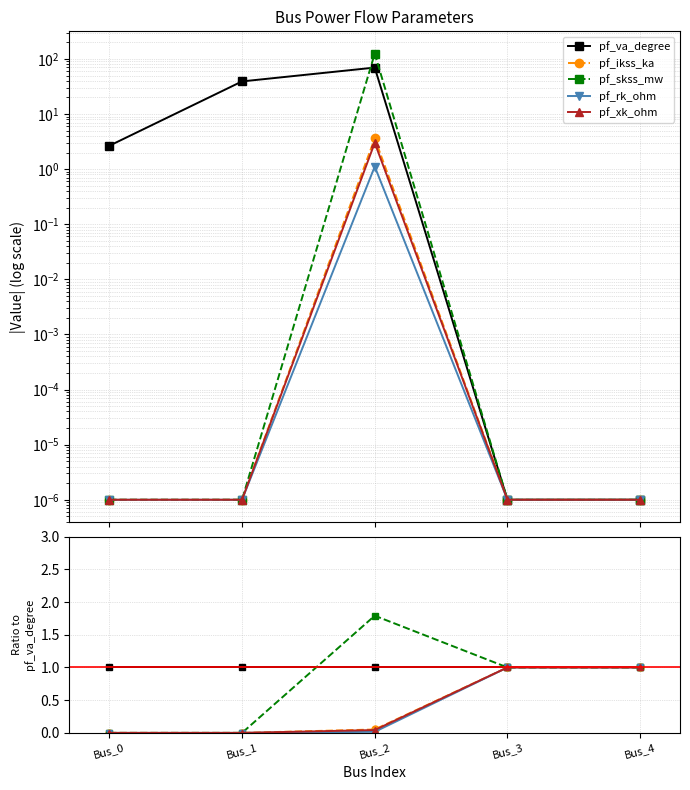

Which series changed the most between Bus_1 and Bus_2?

pf_skss_mw